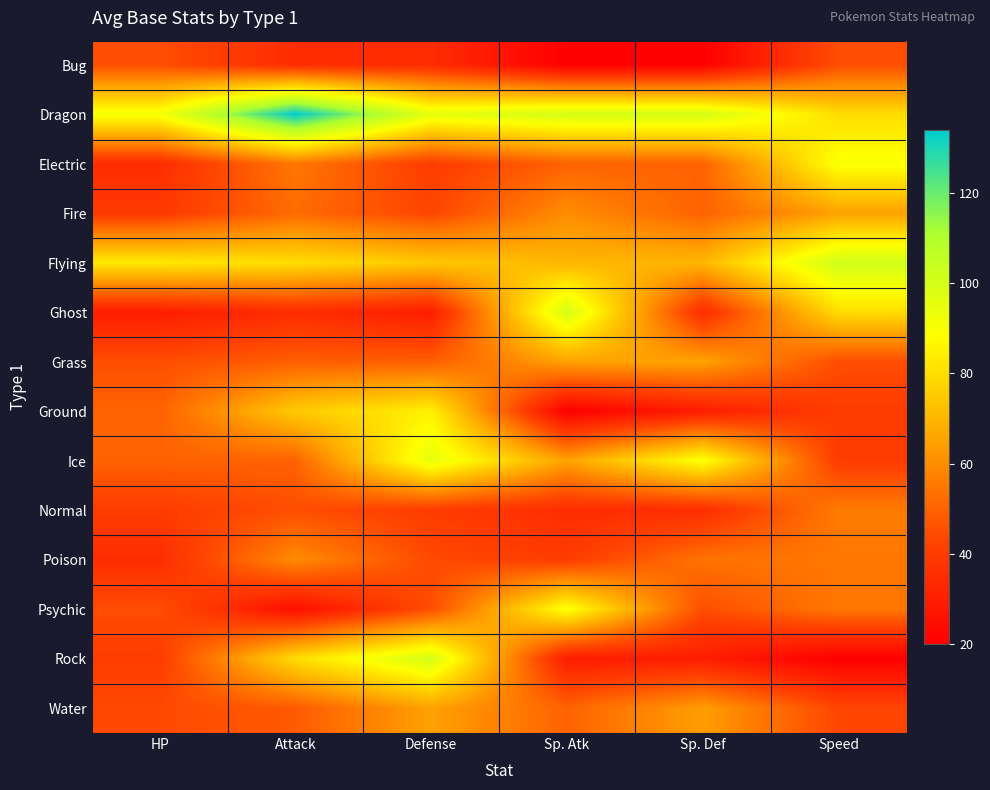

What is the smallest value displayed?

20